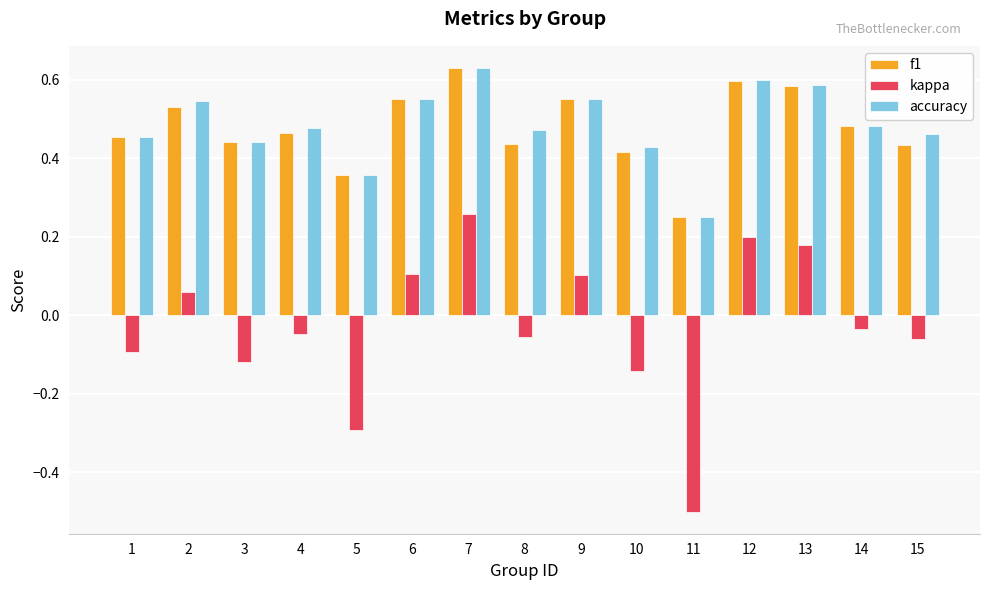

At how many categories does at least one series exceed 0?

15